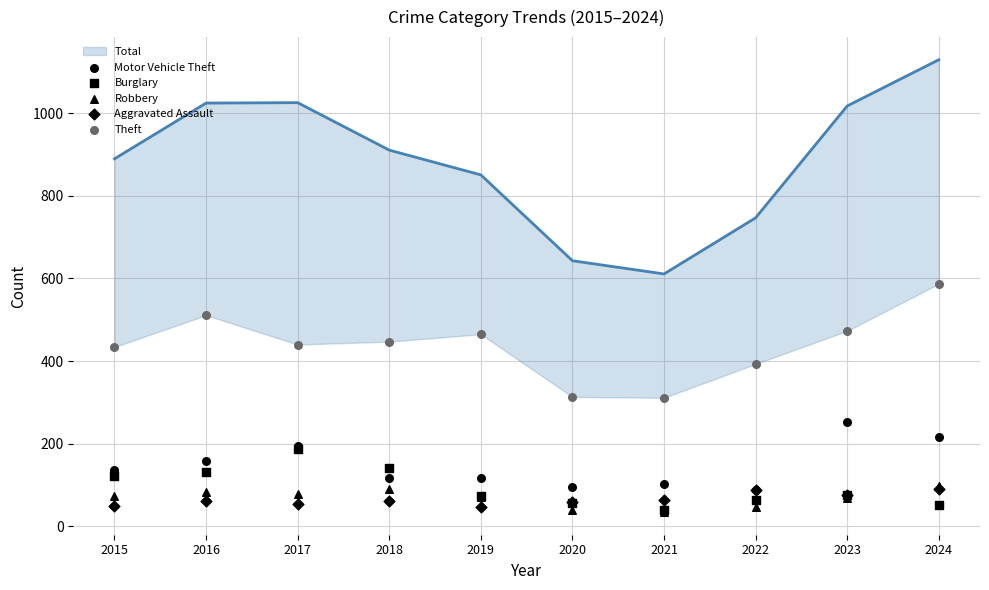

At which category is the sum across all series the highest?

2024